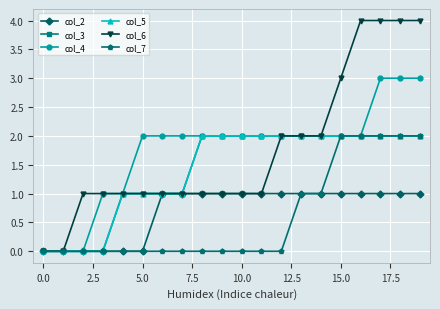

Count the col_3 values in the range 1 to 2.

16